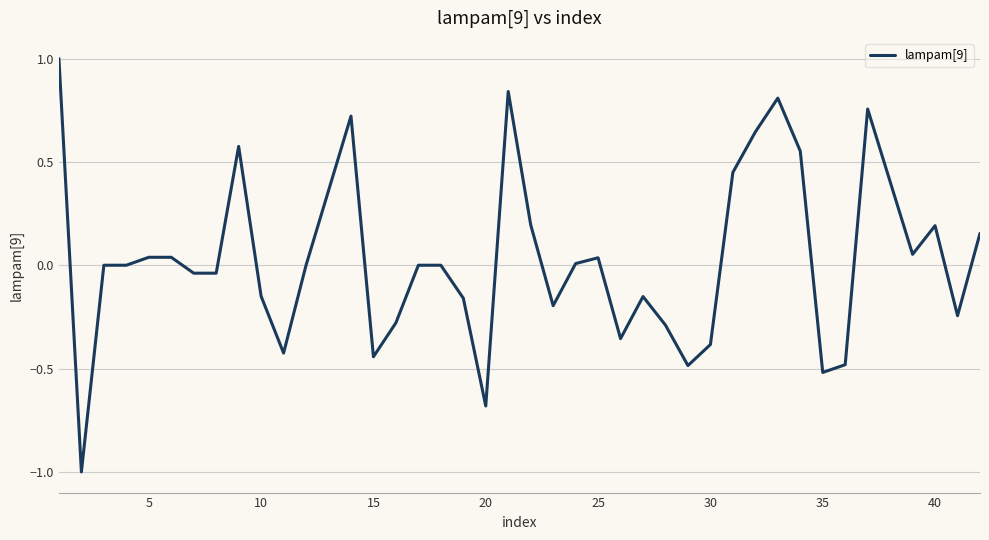

Does the chart have visible grid lines?

Yes